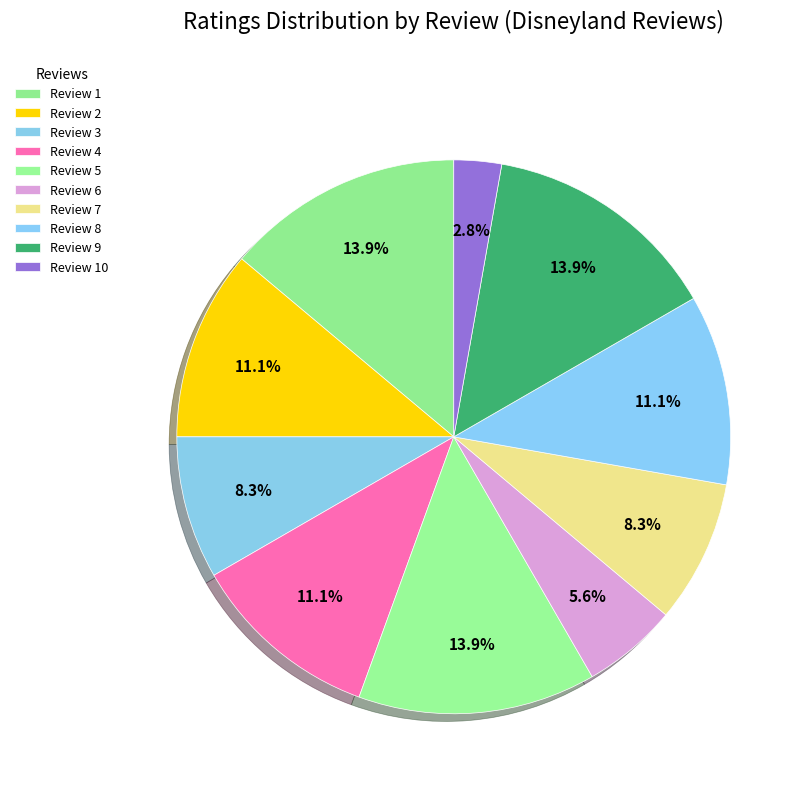

Is it true that Review 3 is 1% of the pie?

False